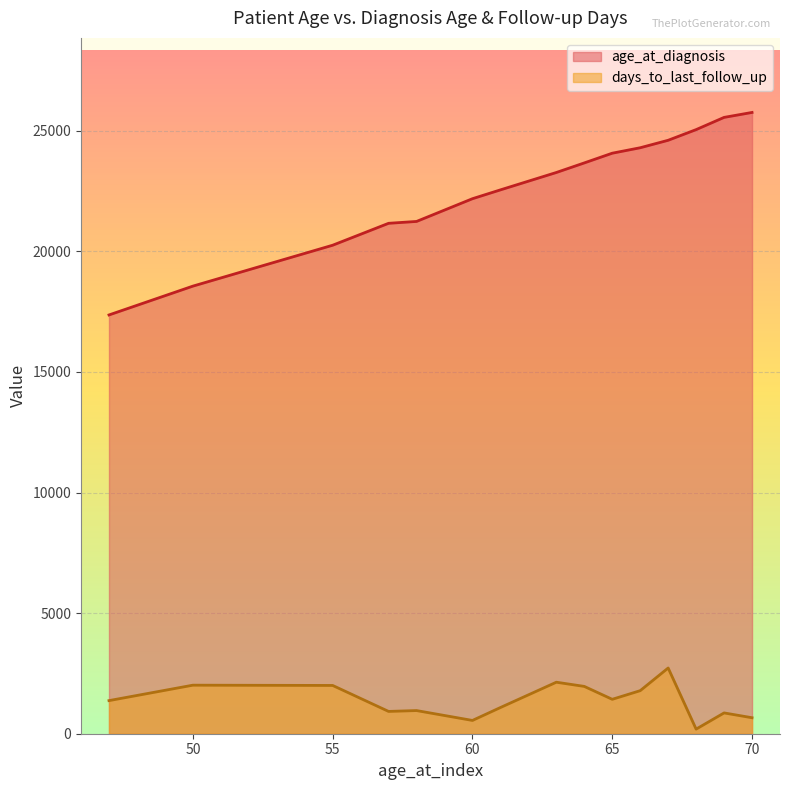

Rank the series at 5 from highest to lowest value.

age_at_diagnosis, days_to_last_follow_up